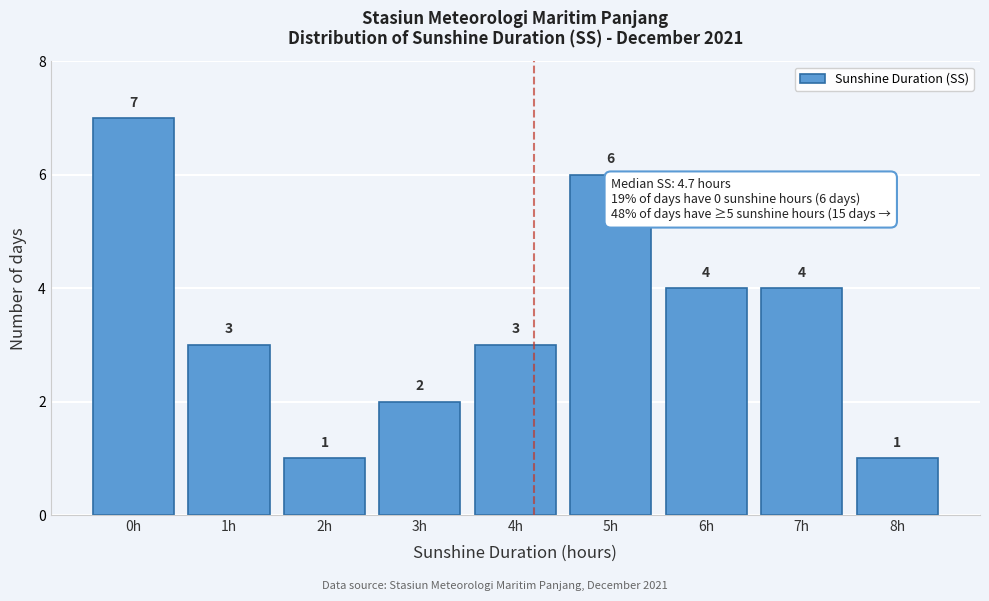

Reading left to right, transcribe all the data shown in this chart.

7	3	1	2	3	6	4	4	1